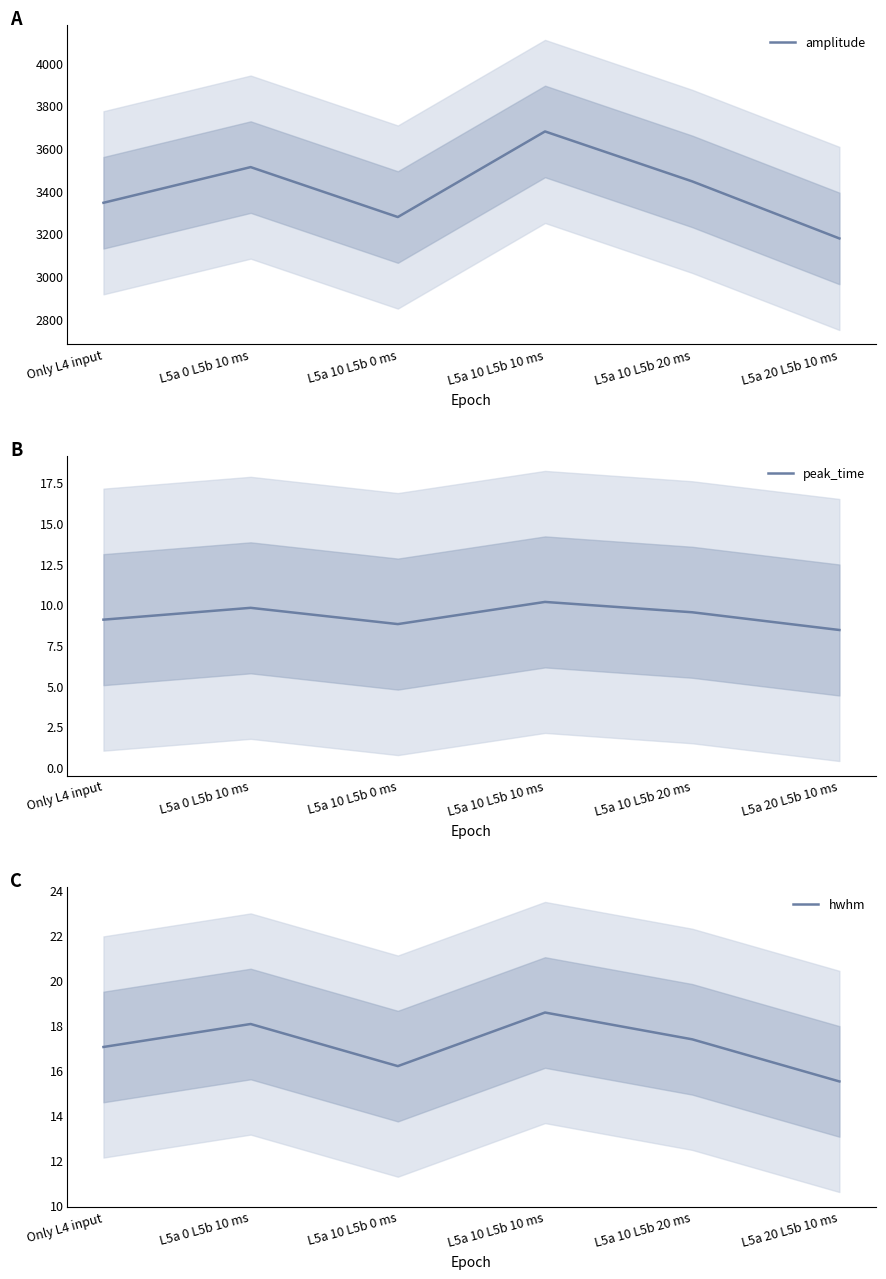

What value does the amplitude series have at L5a 10 L5b 10 ms?

3680.2